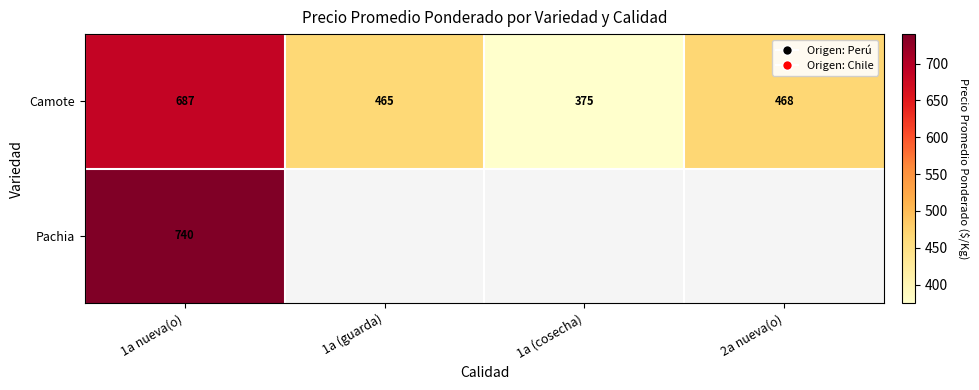

What is the total value across all series at 1a nueva(o)?

1427